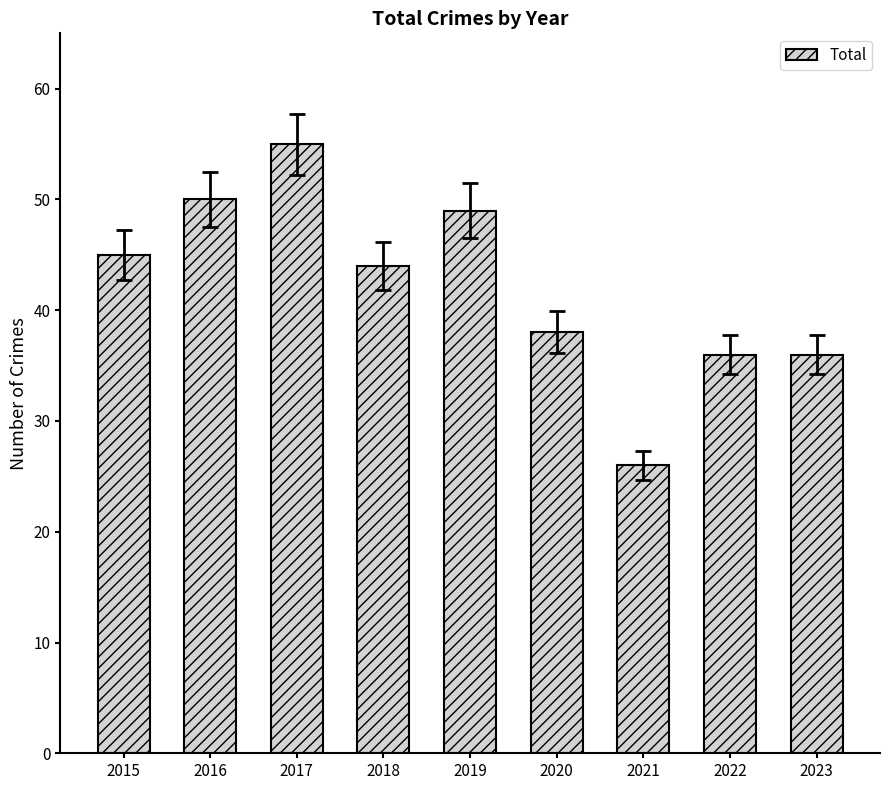

How many data points are less than 44?

4